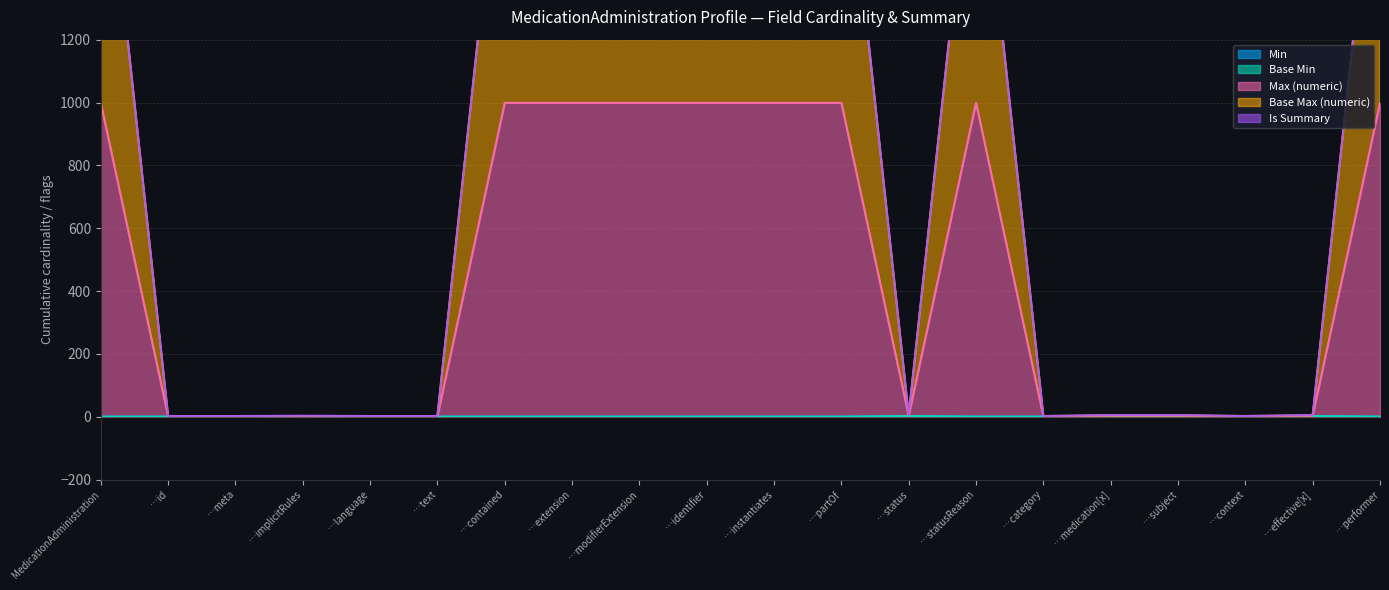

True or false: Base Min and Min intersect in this chart.

False